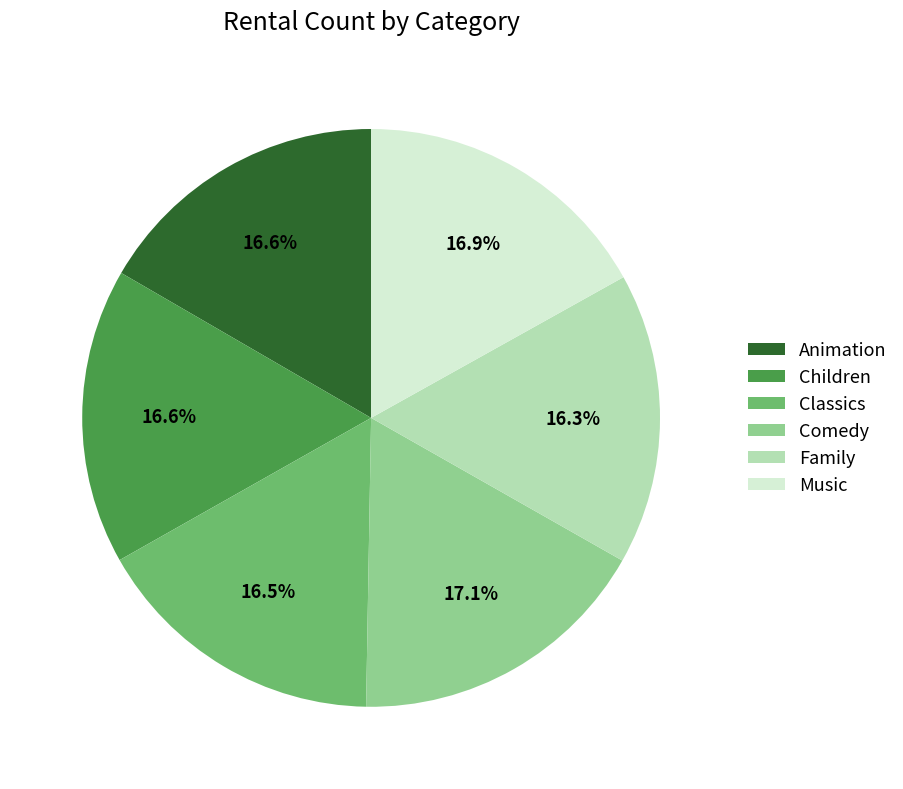

To the nearest percent, what is the combined percentage of Music and Classics?

33%